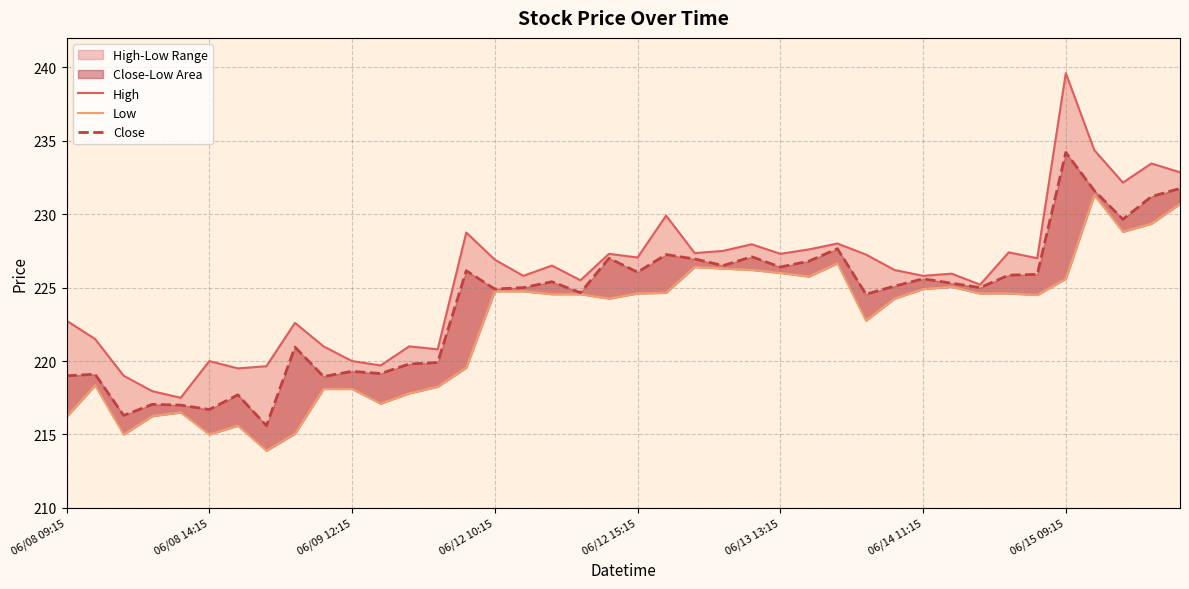

Reading left to right, transcribe all the data shown in this chart.

High: 222.8	221.5	219.0	217.9	217.5	220.0	219.5	219.6	222.6	221.0	220.0	219.7	221.0	220.8	228.8	226.9	225.8	226.5	225.5	227.3	227.1	229.9	227.4	227.5	227.9	227.3	227.6	228.0	227.2	226.2	225.8	225.9	225.2	227.4	227.0	239.6	234.4	232.1	233.4	232.9
Low: 216.2	218.4	215.0	216.2	216.5	215.0	215.6	213.9	215.1	218.1	218.1	217.1	217.8	218.2	219.6	224.8	224.8	224.6	224.6	224.2	224.6	224.6	226.4	226.3	226.2	226.0	225.8	226.6	222.8	224.2	224.9	225.1	224.6	224.6	224.5	225.6	231.3	228.8	229.4	230.7
Close: 219.0	219.1	216.3	217.1	217.0	216.7	217.7	215.6	220.9	218.9	219.3	219.1	219.8	219.9	226.1	224.9	225.0	225.4	224.6	227.0	226.1	227.2	226.9	226.5	227.1	226.4	226.8	227.6	224.6	225.1	225.6	225.3	225.0	225.9	225.9	234.2	231.6	229.6	231.2	231.8